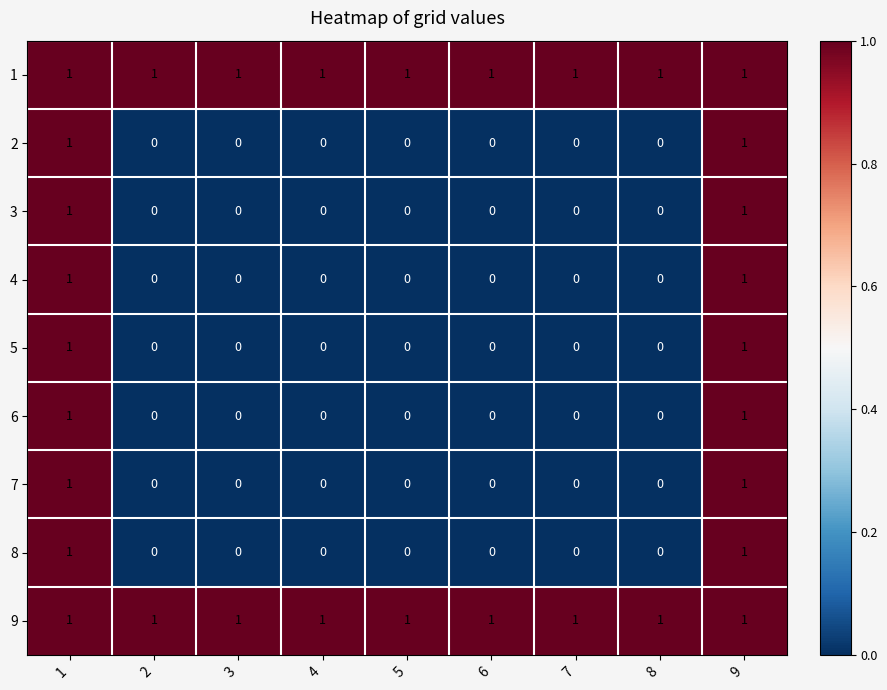

Is the value of 5 at 3 greater than the value of 8 at 1?

No